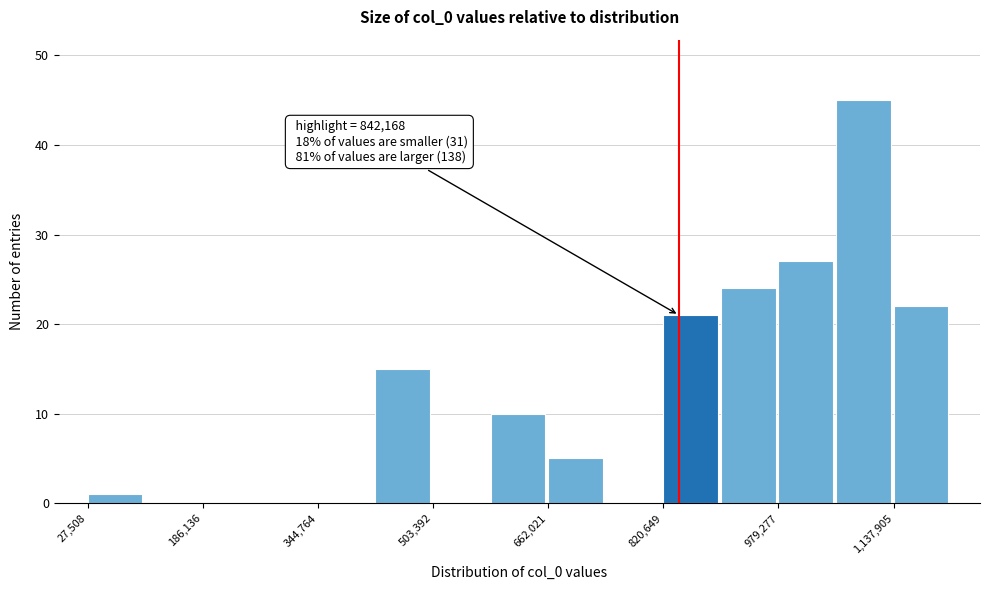

Read against the x-axis, roughly where is the centre of the tallest bar?

1100000